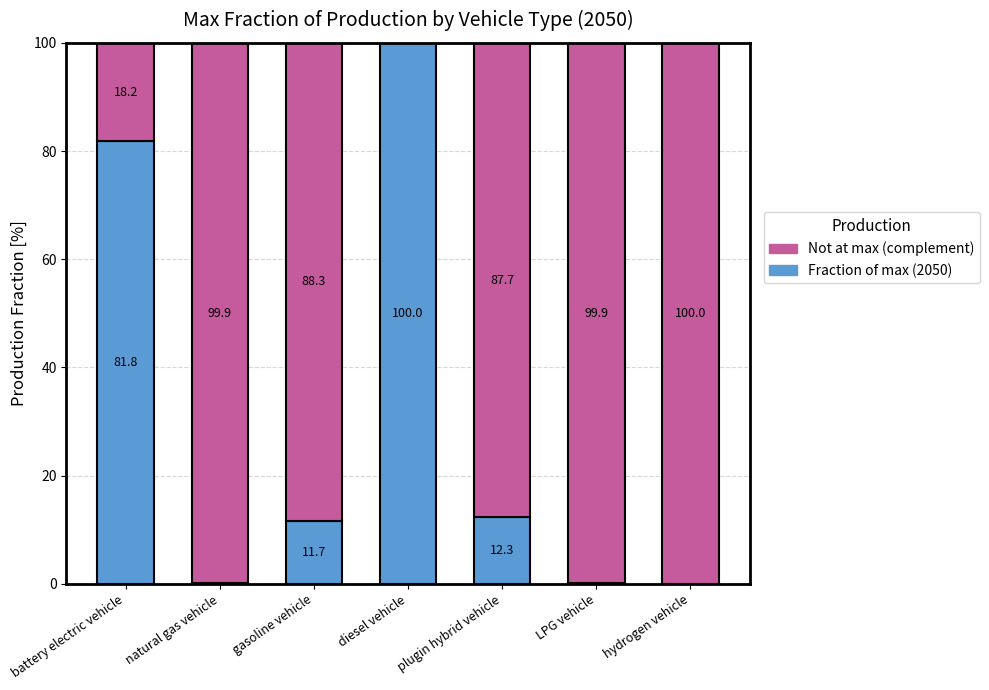

Does the chart contain stacked bars?

Yes